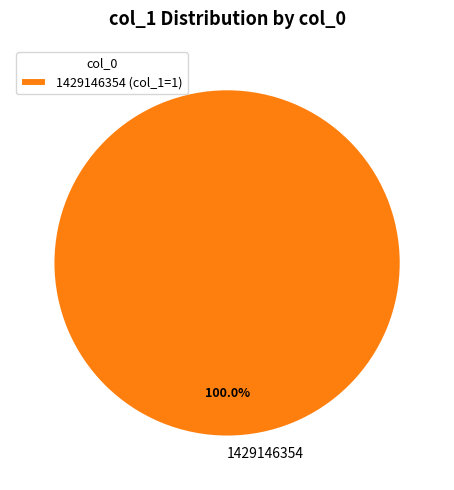

To the nearest percent, what percentage of the pie is 1429146354?

100%